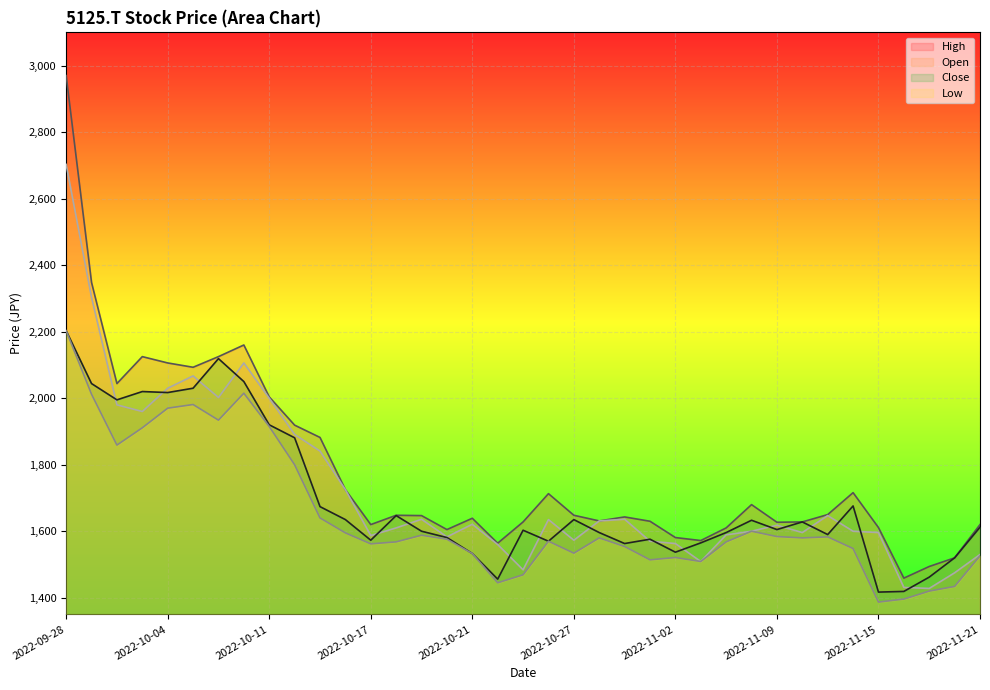

Which category has the highest value in the Low series?

2022-09-28